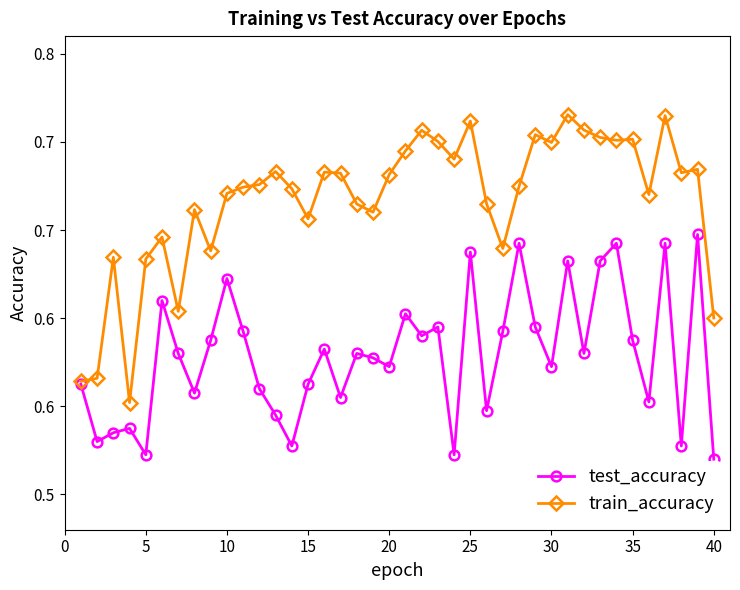

Does the chart have visible grid lines?

No